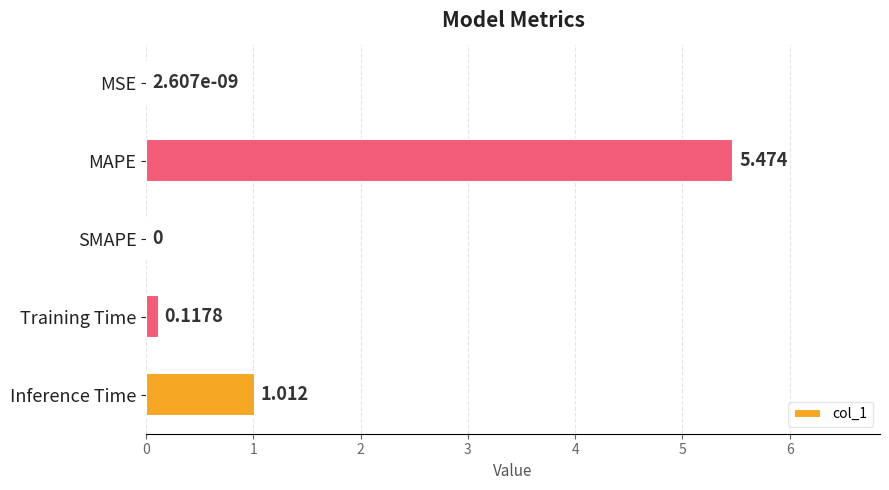

Which has a higher value, Inference Time or MSE?

Inference Time